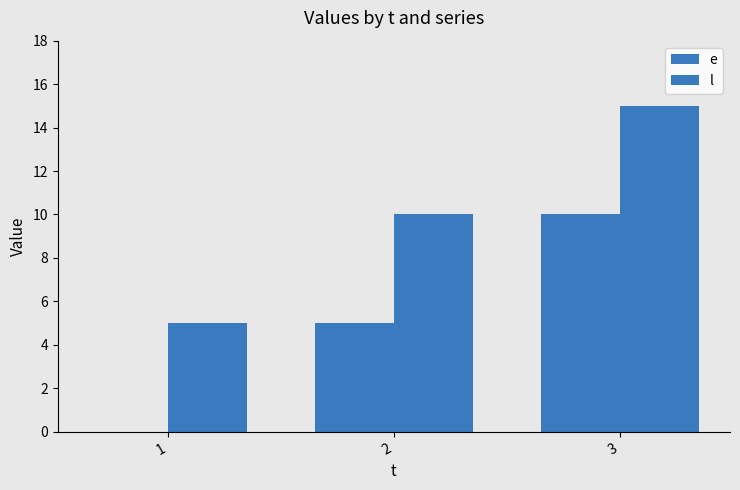

Rank the categories by l value from highest to lowest.

3, 2, 1